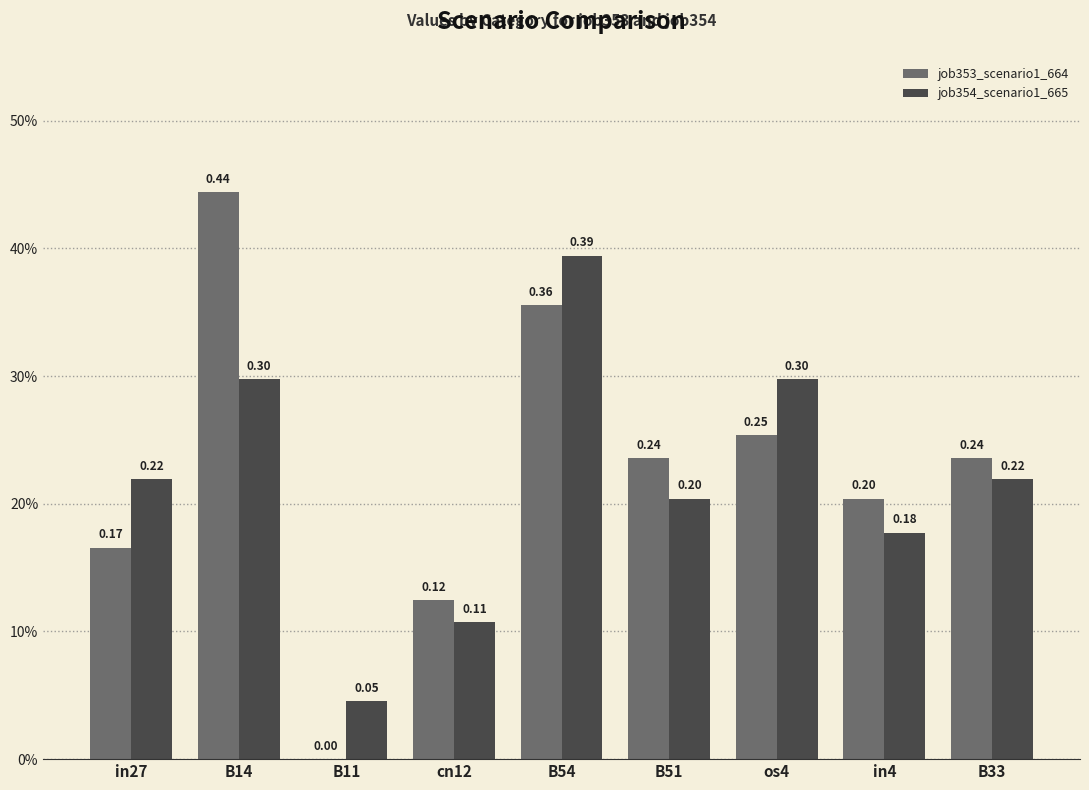

Does the chart contain stacked bars?

No